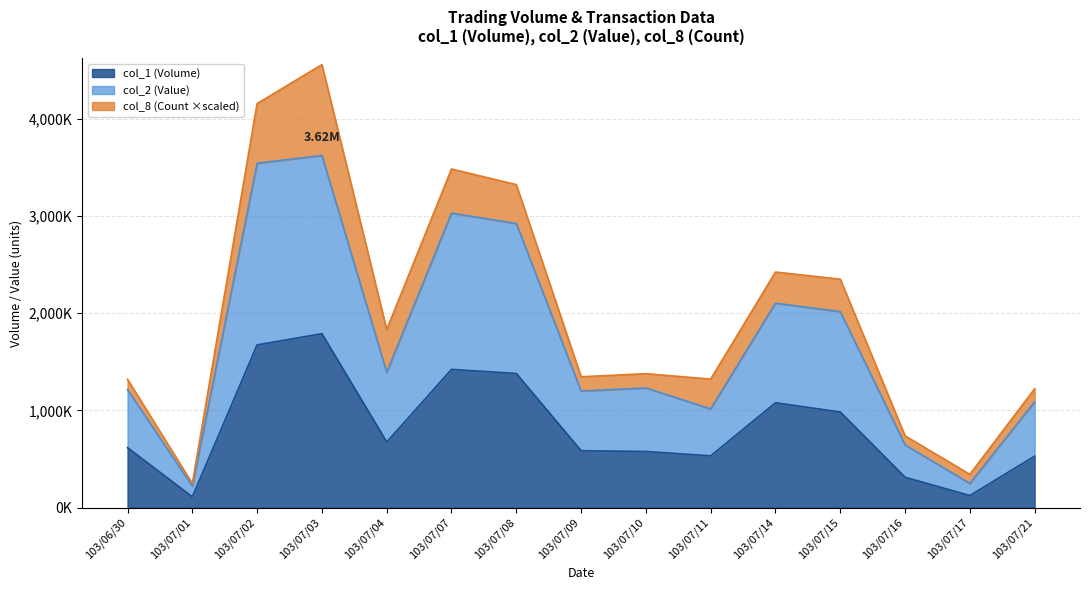

Which series has the largest total across all categories?

col_2